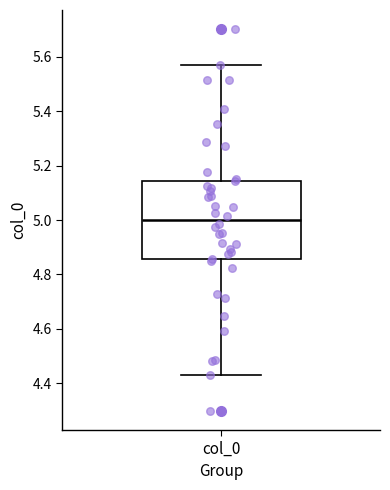

Transcribe this box plot: give where the median line is, the range the box spans, and where the two whiskers end, as read against the y-axis. The values are not printed on the chart, so give them approximately, as read against the axis.

median 5.00, box 4.86 to 5.14, whiskers 4.42 to 5.58